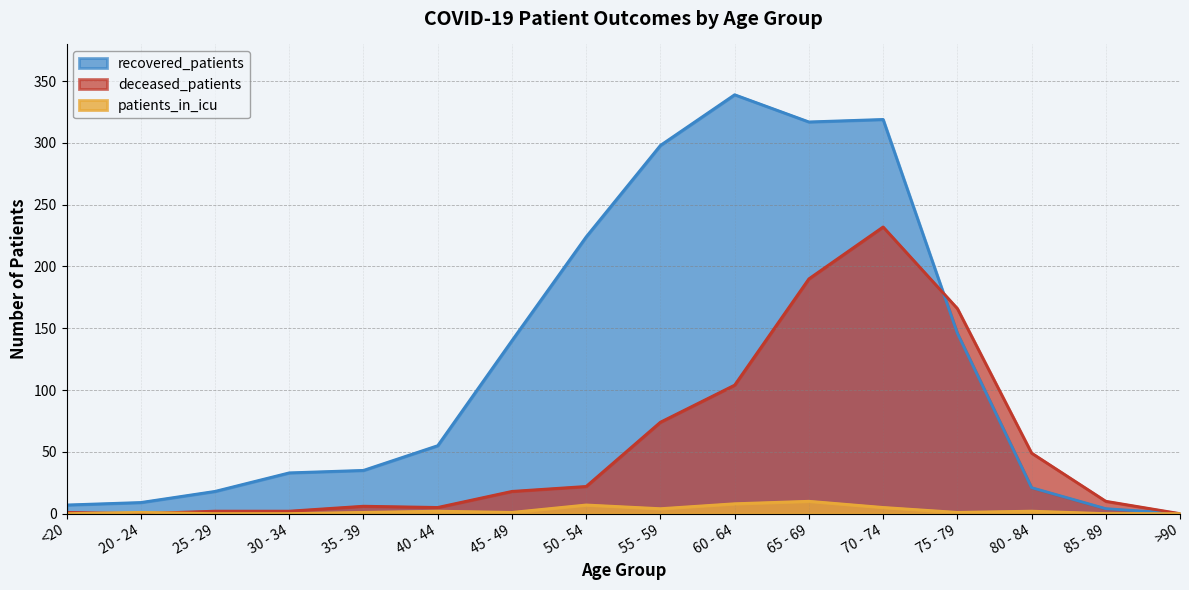

Is the value of patients_in_icu at <20 greater than the value of recovered_patients at 80 - 84?

No